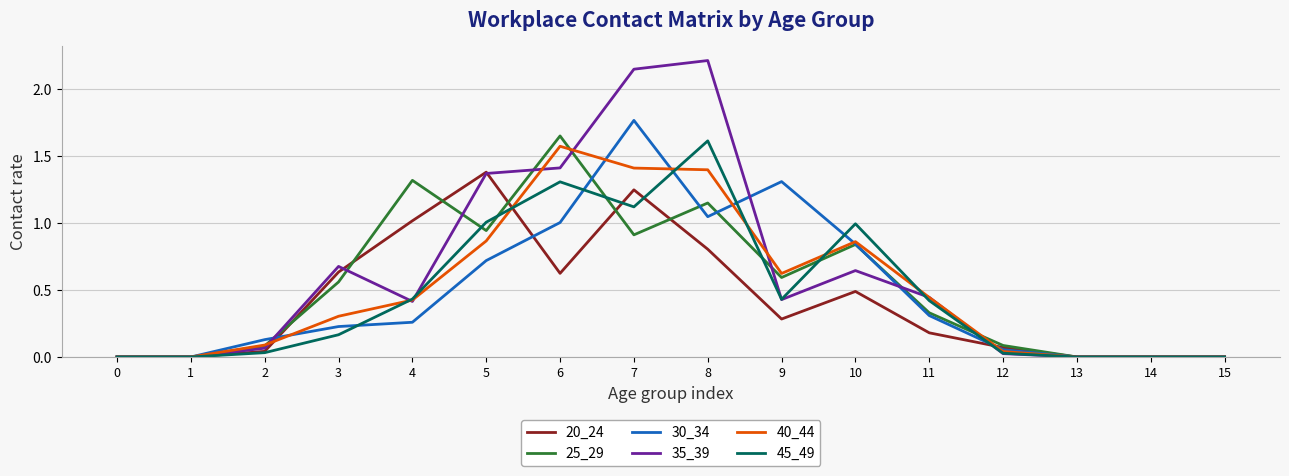

What is the total value across all series at 3?

2.6